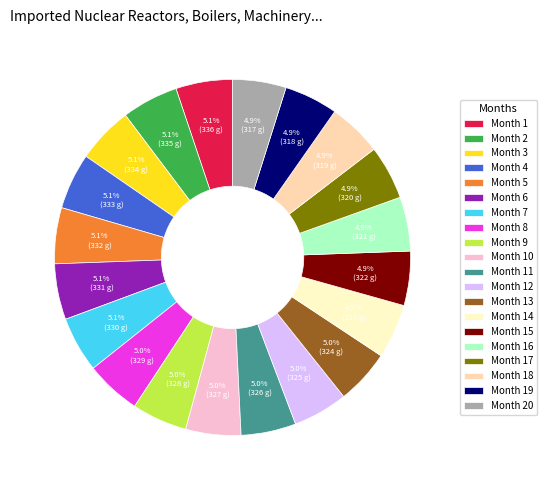

To the nearest percent, what is the combined percentage of Month 14 and Month 17?

10%